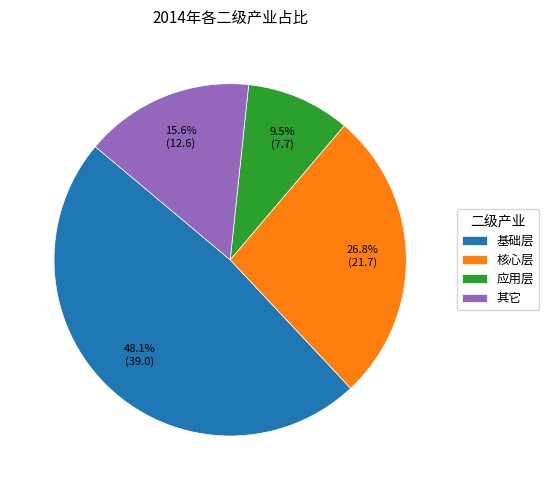

The 核心层 slice represents 14% of the pie. True or false?

False